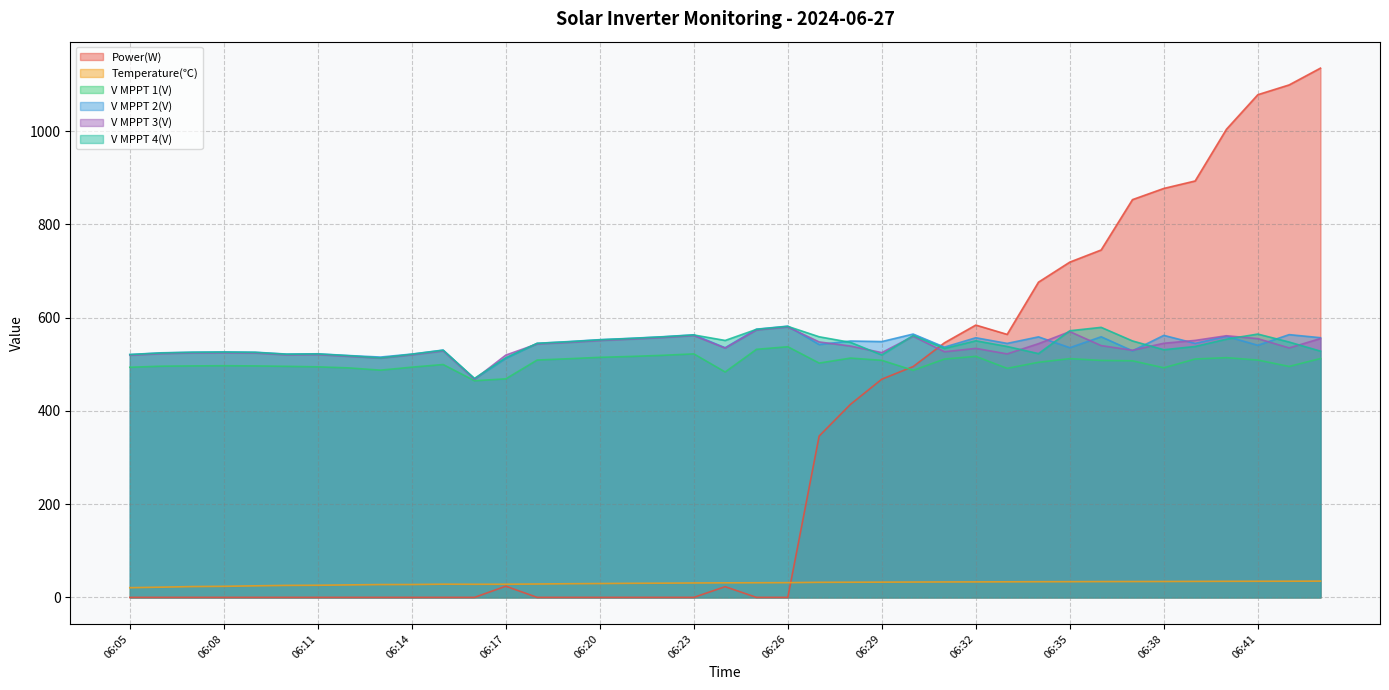

How many lines are shown in the chart?

6